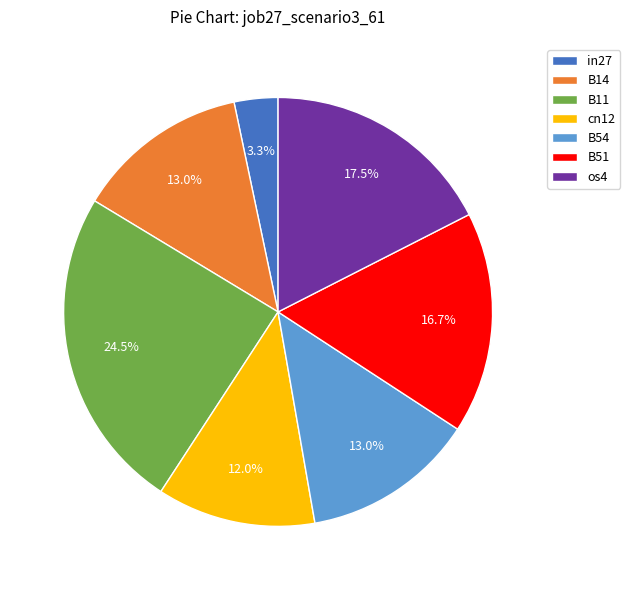

What is the largest slice in the pie chart?

B11